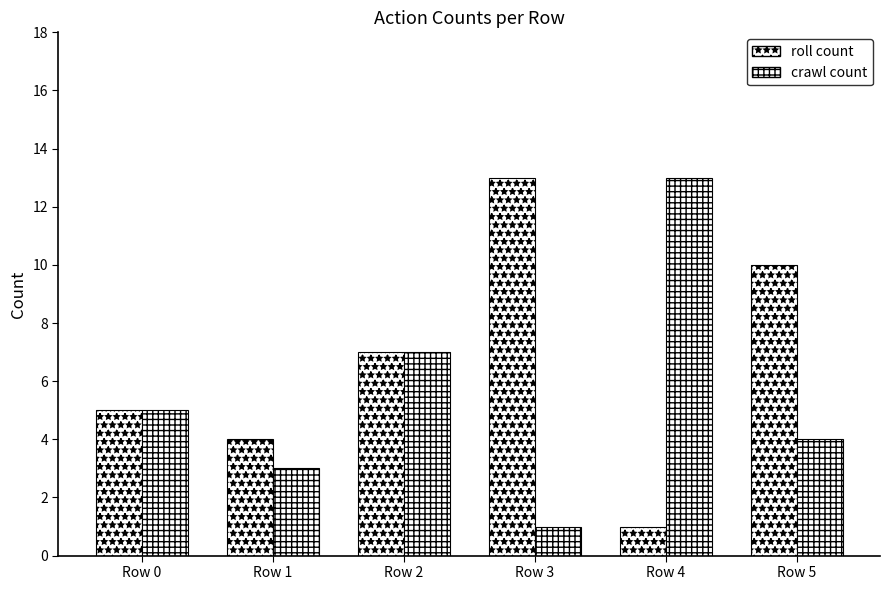

Rank the series by their maximum value, from lowest to highest.

roll count, crawl count